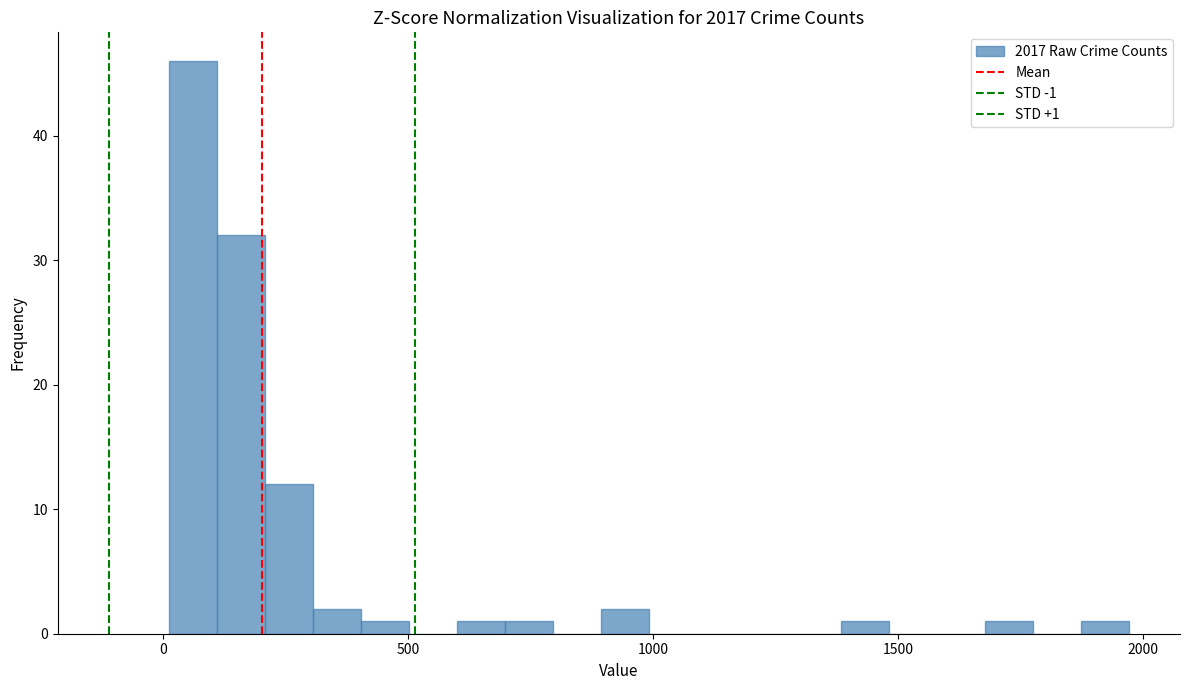

Around what value on the x-axis is the tallest bar? Give the approximate position of its centre, as read against the axis.

50